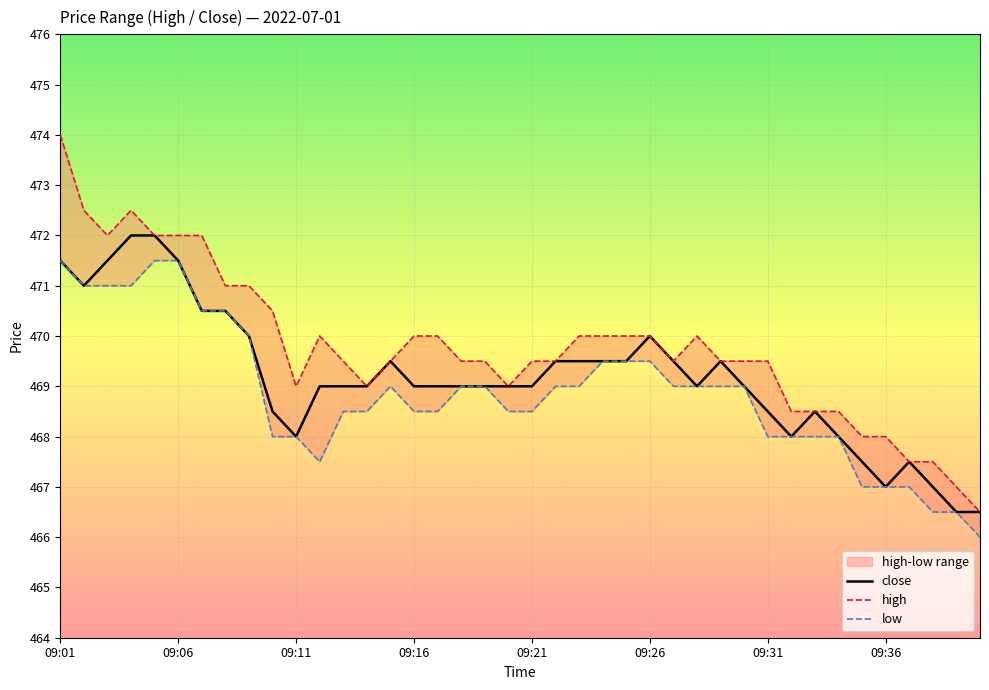

The value of close at 09:16 is 688.4. True or false?

False